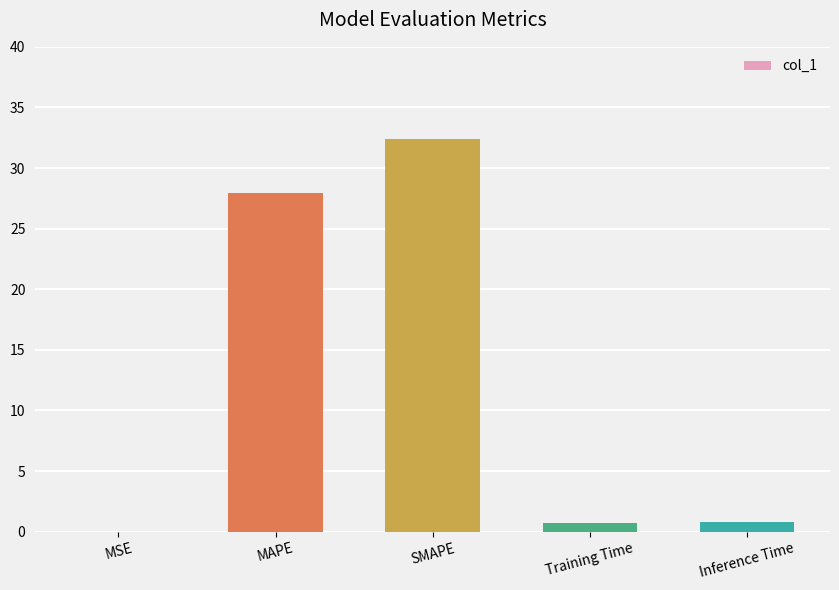

Are the bars horizontal?

No